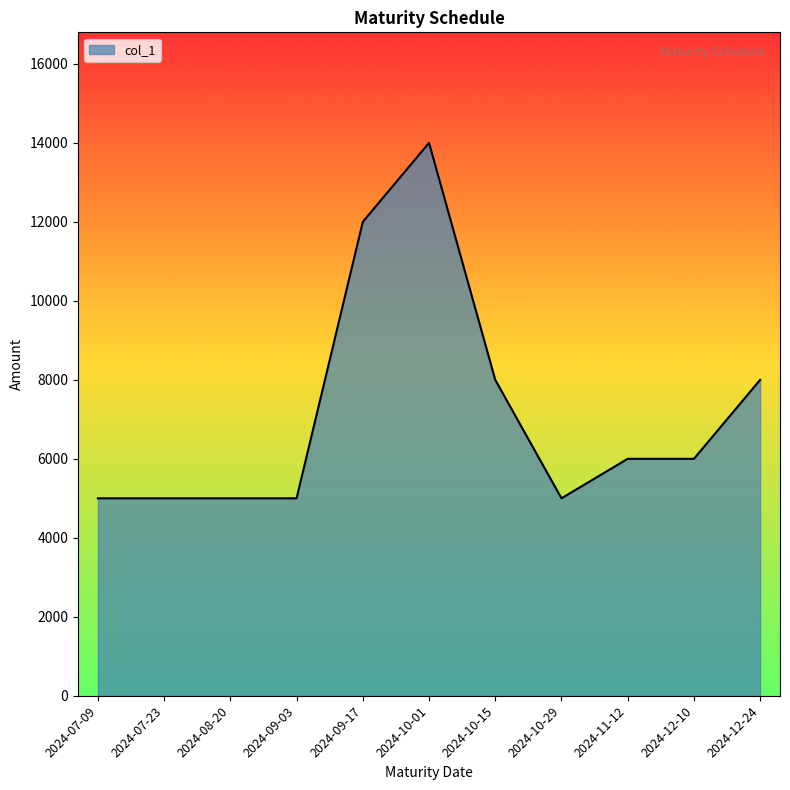

What is the difference between the values at 2024-10-01 and 2024-07-09?

9000